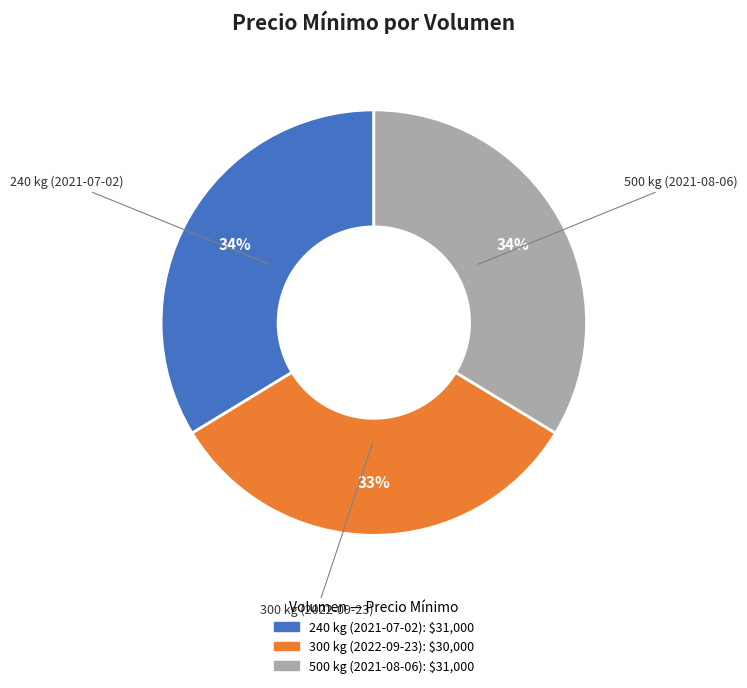

What is the ratio of the value at 300 kg (2022-09-23) to the value at 240 kg (2021-07-02)?

1.0